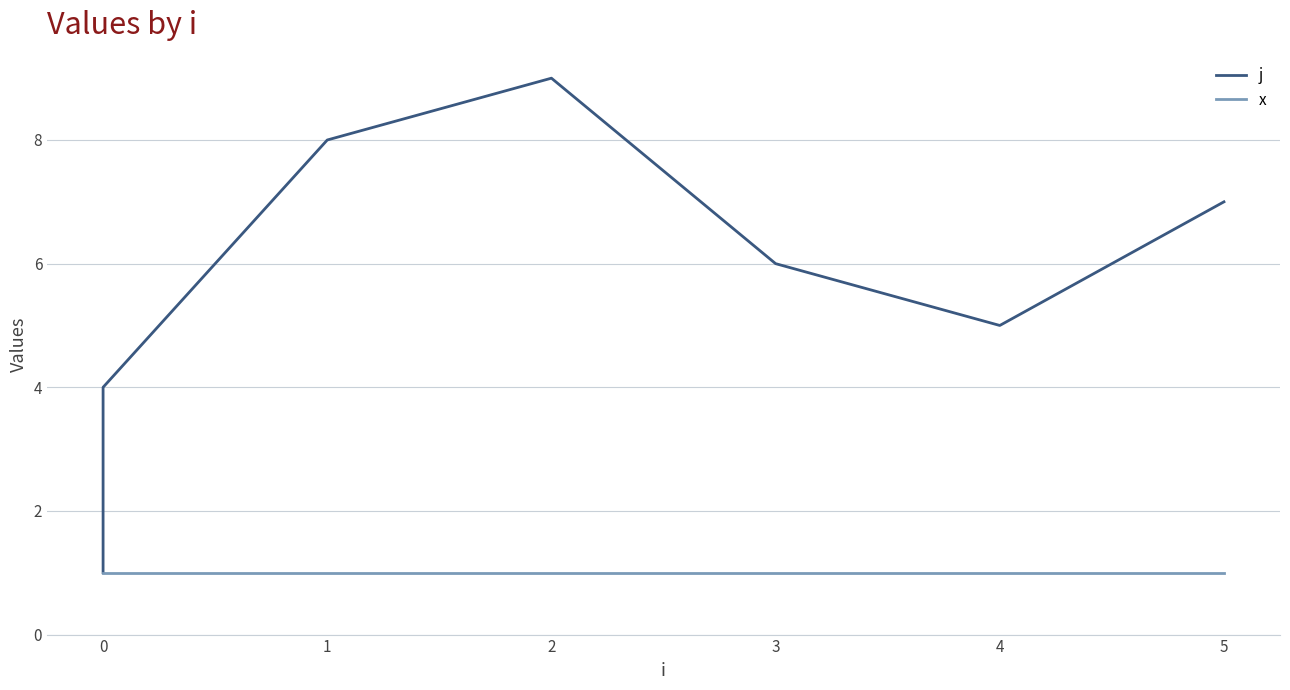

True or false: j and x cross at least once.

False